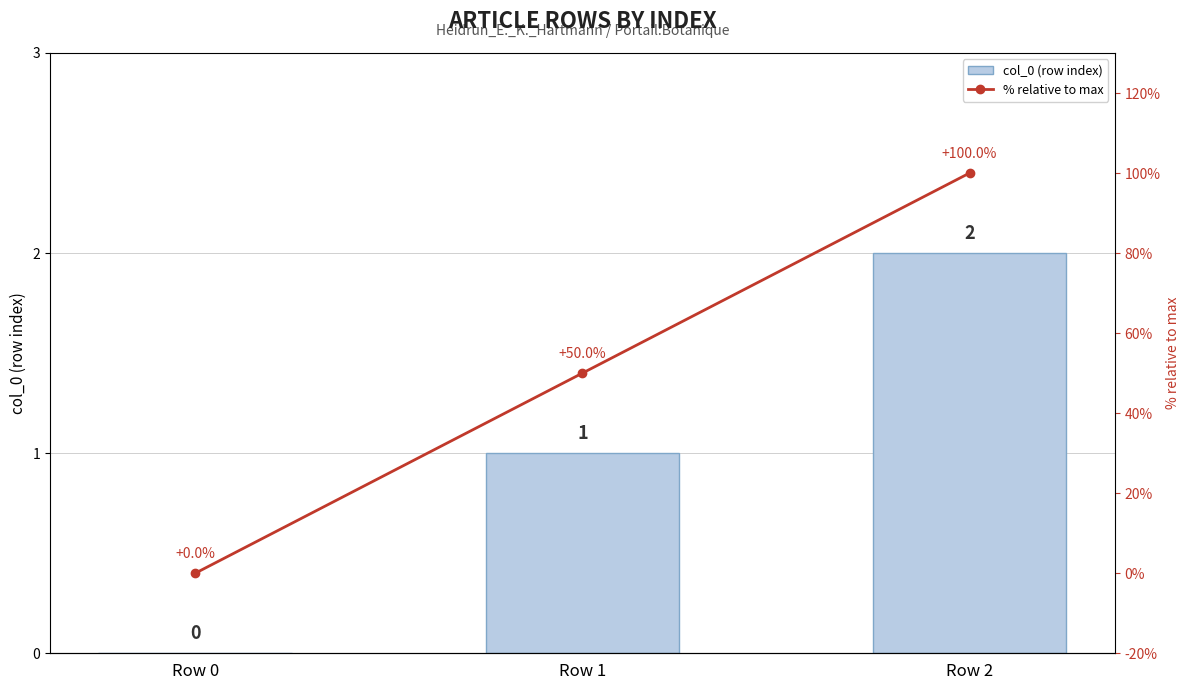

What is the sum of the col_0 (row index) values at Row 1 and Row 0?

1